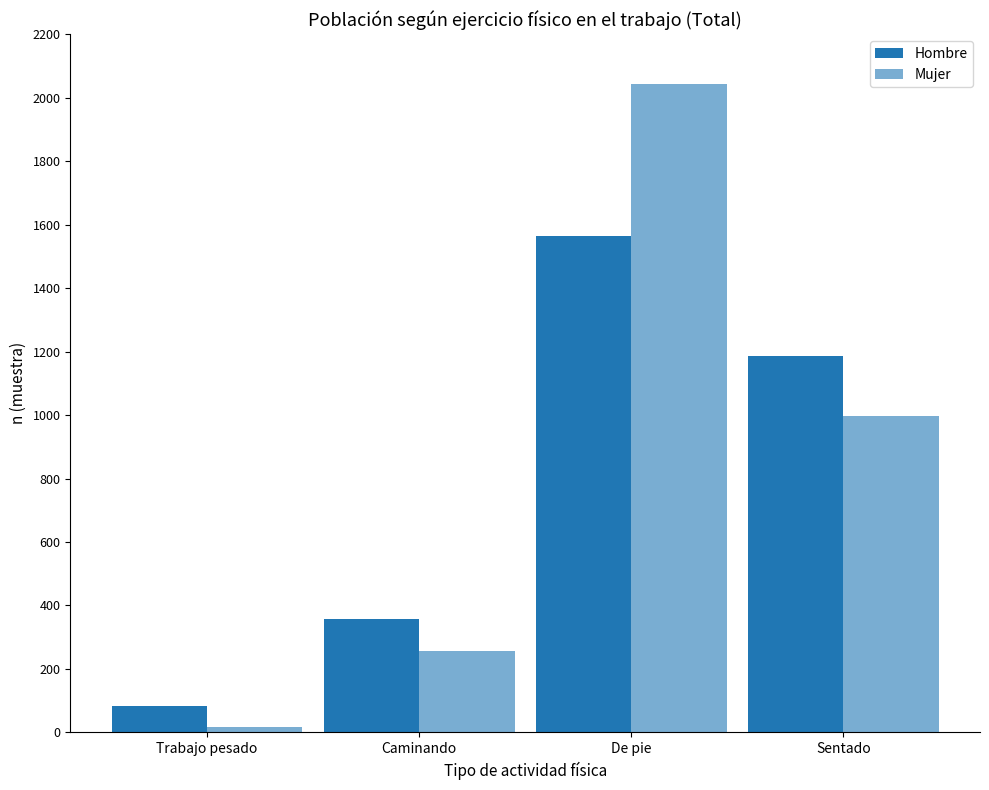

Is the value of Hombre at Trabajo pesado greater than the value of Mujer at De pie?

No